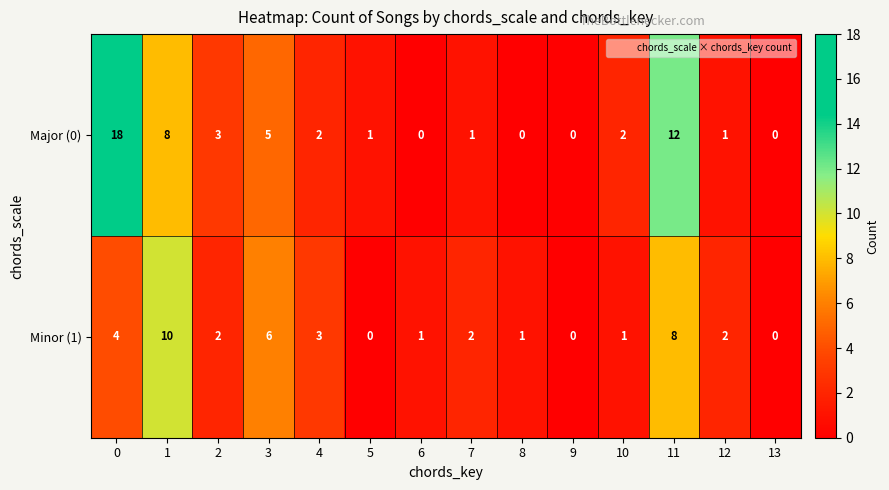

Reading right to left, extract all data points from this chart.

Major (0): 0	1	12	2	0	0	1	0	1	2	5	3	8	18
Minor (1): 0	2	8	1	0	1	2	1	0	3	6	2	10	4